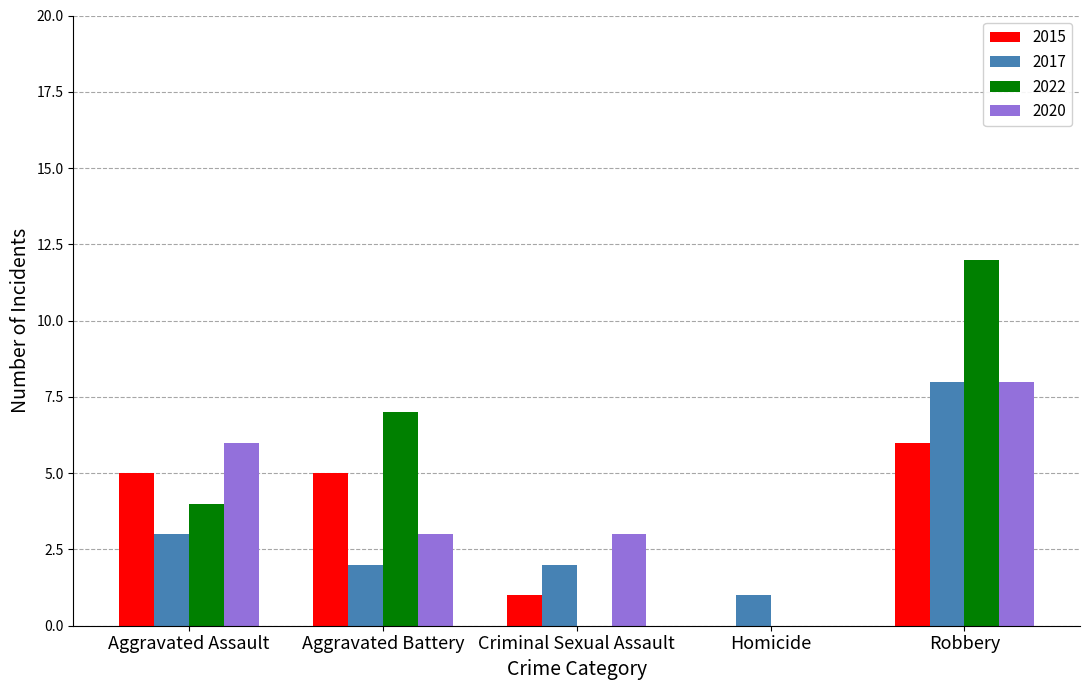

Reading left to right, transcribe all the data shown in this chart.

2015: Aggravated Assault=5	Aggravated Battery=5	Criminal Sexual Assault=1	Homicide=0	Robbery=6
2017: Aggravated Assault=3	Aggravated Battery=2	Criminal Sexual Assault=2	Homicide=1	Robbery=8
2022: Aggravated Assault=4	Aggravated Battery=7	Criminal Sexual Assault=0	Homicide=0	Robbery=12
2020: Aggravated Assault=6	Aggravated Battery=3	Criminal Sexual Assault=3	Homicide=0	Robbery=8